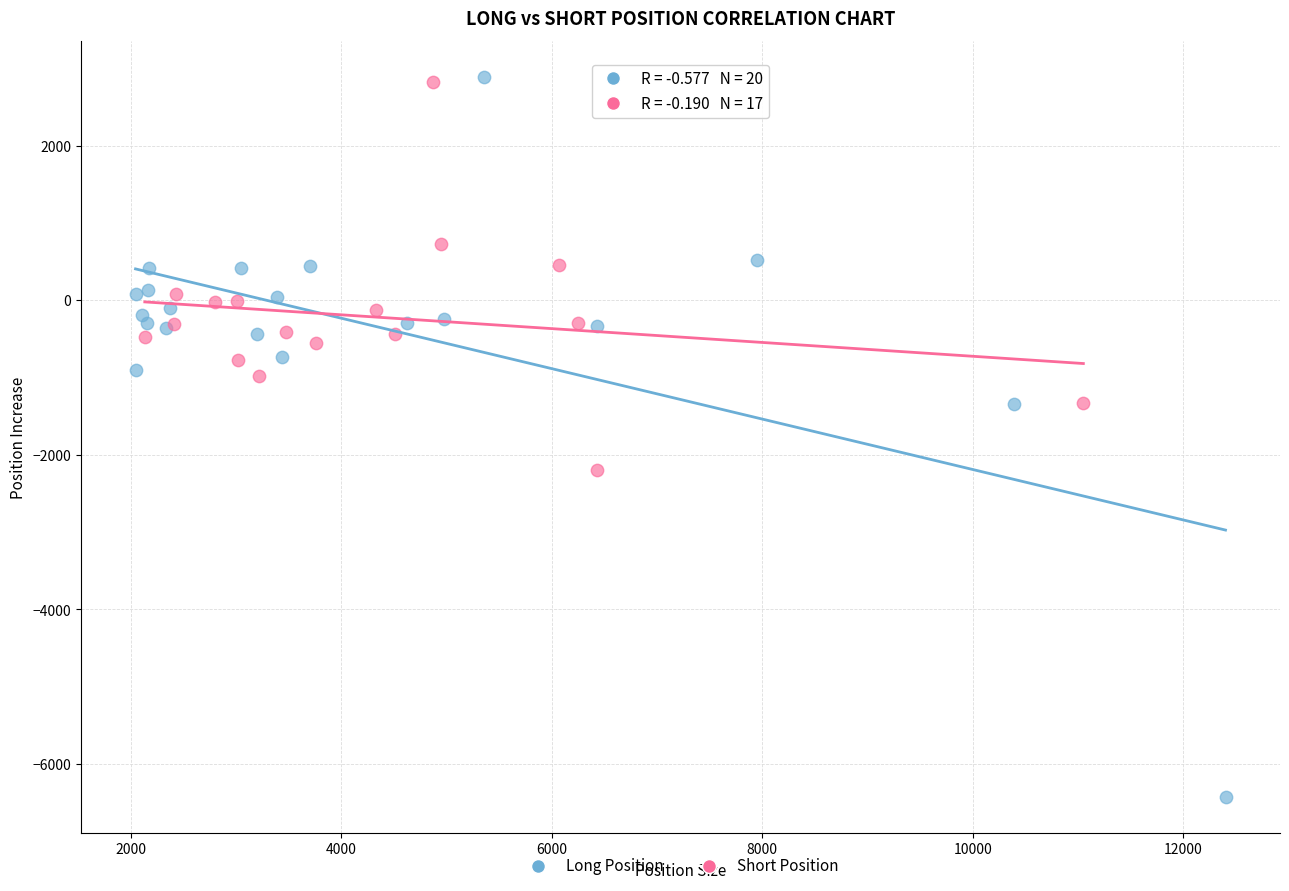

Which series contains the lowest Y value?

Long Position